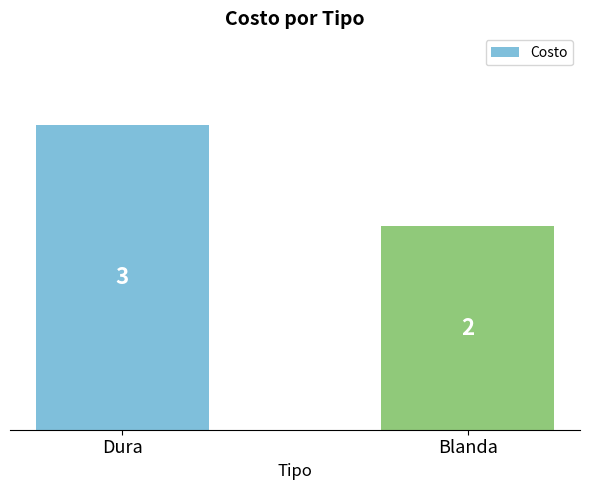

What is the label of the 2nd bar from the right?

Dura